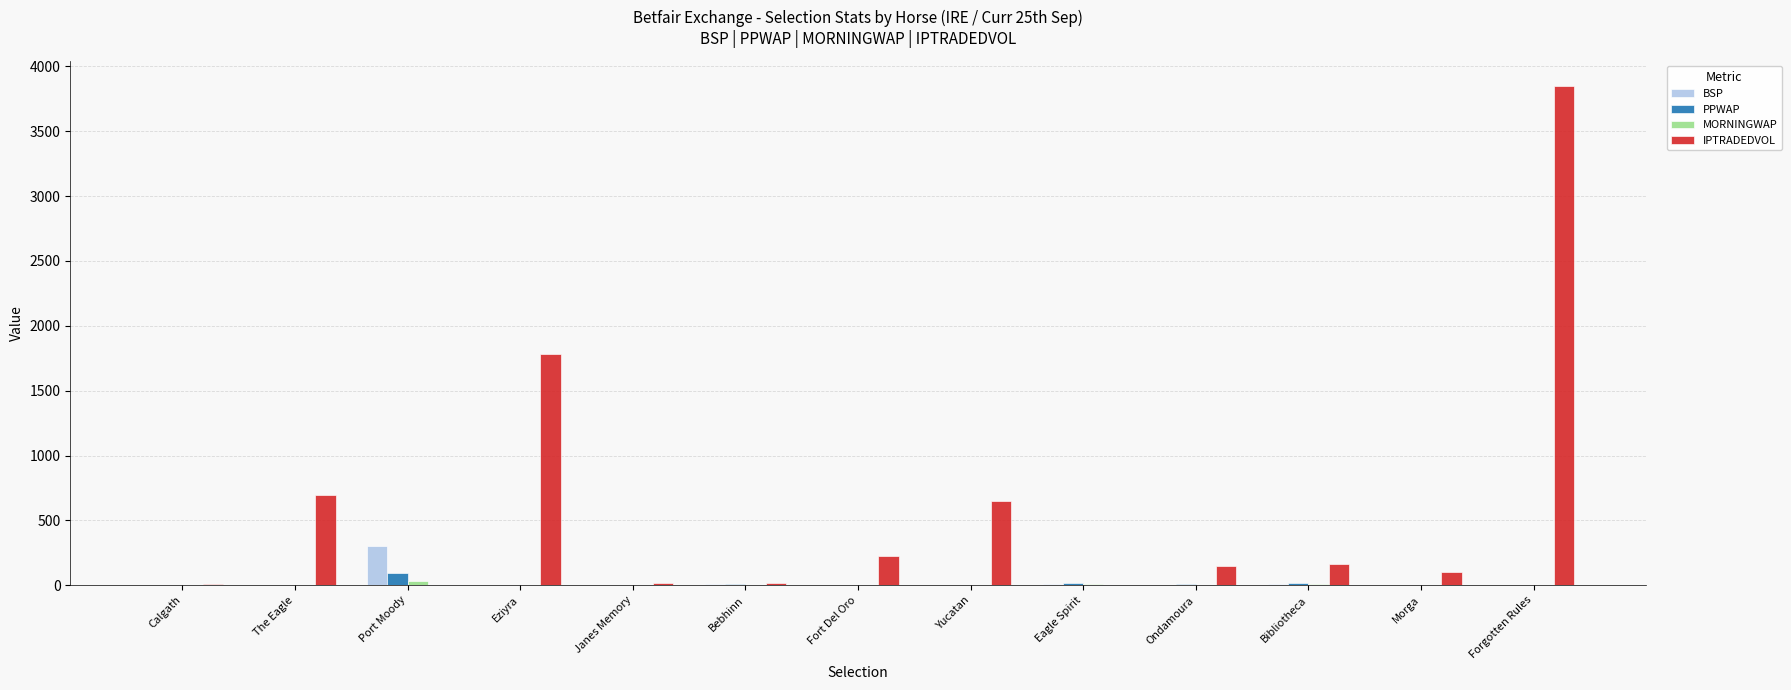

The value of PPWAP at Port Moody is 96.3. True or false?

True